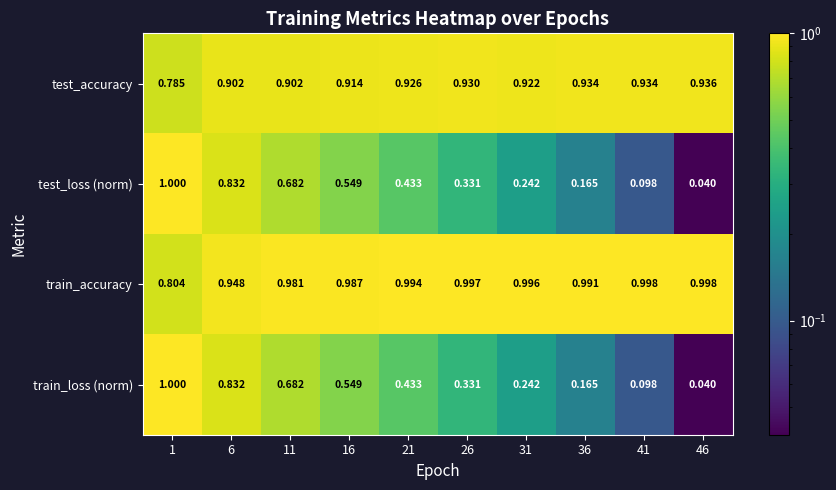

Is the value of train_loss (norm) at 11 greater than the value of test_loss (norm) at 31?

Yes